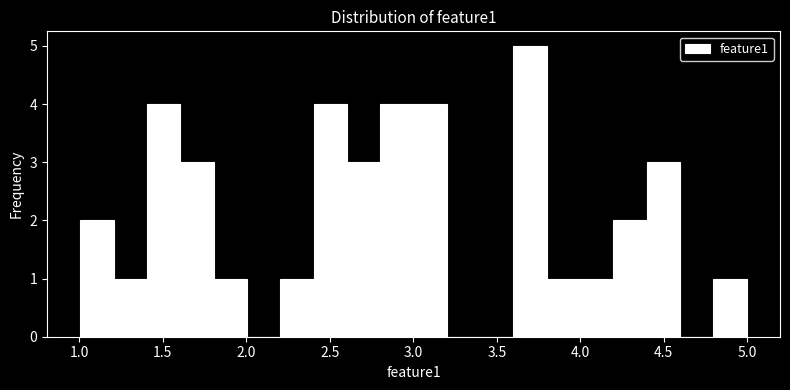

Around what value on the x-axis is the tallest bar? Give the approximate position of its centre, as read against the axis.

3.70